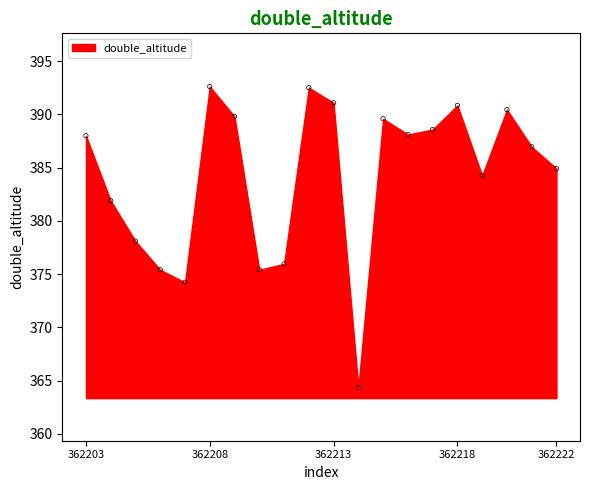

What is the range of Y values (max minus min)?

28.3